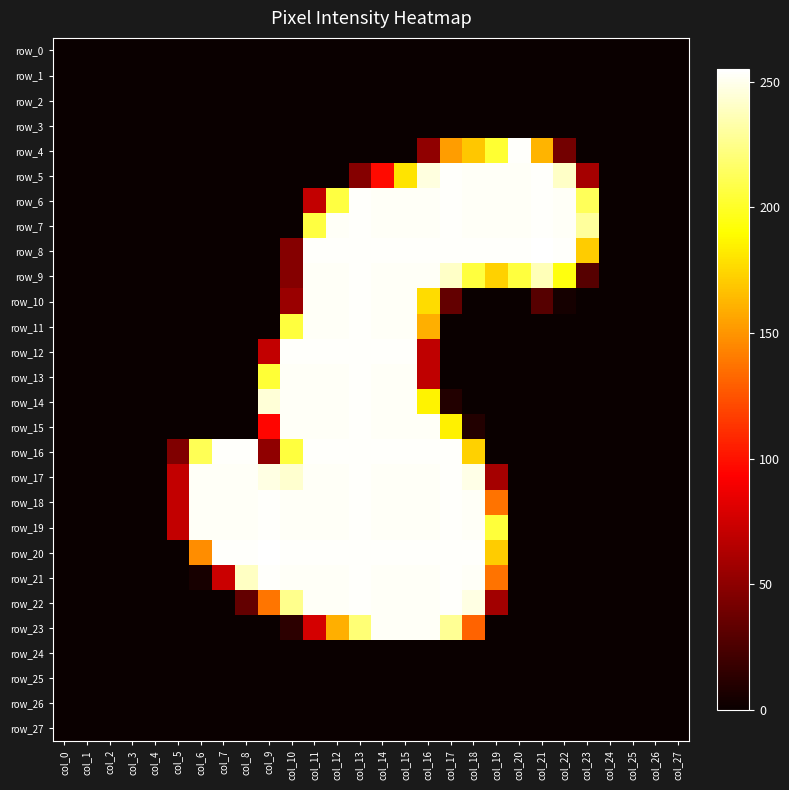

Reading left to right, extract all data points from this chart.

row_0: 0	0	0	0	0	0	0	0	0	0	0	0	0	0	0	0	0	0	0	0	0	0	0	0	0	0	0	0
row_1: 0	0	0	0	0	0	0	0	0	0	0	0	0	0	0	0	0	0	0	0	0	0	0	0	0	0	0	0
row_2: 0	0	0	0	0	0	0	0	0	0	0	0	0	0	0	0	0	0	0	0	0	0	0	0	0	0	0	0
row_3: 0	0	0	0	0	0	0	0	0	0	0	0	0	0	0	0	0	0	0	0	0	0	0	0	0	0	0	0
row_4: 0	0	0	0	0	0	0	0	0	0	0	0	0	0	0	0	51	153	169	203	254	162	40	0	0	0	0	0
row_5: 0	0	0	0	0	0	0	0	0	0	0	0	0	47	97	180	247	254	253	253	253	254	241	59	0	0	0	0
row_6: 0	0	0	0	0	0	0	0	0	0	0	70	207	254	253	253	253	254	253	253	253	254	253	213	0	0	0	0
row_7: 0	0	0	0	0	0	0	0	0	0	0	207	253	254	253	253	253	254	253	253	253	254	253	230	0	0	0	0
row_8: 0	0	0	0	0	0	0	0	0	0	47	254	254	254	254	254	254	254	254	254	254	255	254	171	0	0	0	0
row_9: 0	0	0	0	0	0	0	0	0	0	47	253	253	254	253	253	253	241	206	173	206	237	194	29	0	0	0	0
row_10: 0	0	0	0	0	0	0	0	0	0	55	253	253	254	253	253	177	34	0	0	0	29	4	0	0	0	0	0
row_11: 0	0	0	0	0	0	0	0	0	0	206	253	253	254	253	253	160	0	0	0	0	0	0	0	0	0	0	0
row_12: 0	0	0	0	0	0	0	0	0	70	254	254	254	254	254	254	69	0	0	0	0	0	0	0	0	0	0	0
row_13: 0	0	0	0	0	0	0	0	0	204	253	253	253	254	253	253	69	0	0	0	0	0	0	0	0	0	0	0
row_14: 0	0	0	0	0	0	0	0	0	245	253	253	253	254	253	253	186	9	0	0	0	0	0	0	0	0	0	0
row_15: 0	0	0	0	0	0	0	0	0	95	253	253	253	254	253	253	253	185	9	0	0	0	0	0	0	0	0	0
row_16: 0	0	0	0	0	45	212	254	254	51	206	254	254	254	254	254	254	254	173	0	0	0	0	0	0	0	0	0
row_17: 0	0	0	0	0	70	253	253	253	248	243	253	253	254	253	253	253	254	249	59	0	0	0	0	0	0	0	0
row_18: 0	0	0	0	0	70	253	253	253	254	253	253	253	254	253	253	253	254	253	137	0	0	0	0	0	0	0	0
row_19: 0	0	0	0	0	70	253	253	253	254	253	253	253	254	253	253	253	254	253	205	0	0	0	0	0	0	0	0
row_20: 0	0	0	0	0	0	147	254	254	255	254	254	254	254	254	254	254	254	254	171	0	0	0	0	0	0	0	0
row_21: 0	0	0	0	0	0	5	73	240	254	253	253	253	254	253	253	253	254	253	137	0	0	0	0	0	0	0	0
row_22: 0	0	0	0	0	0	0	0	34	138	226	253	253	254	253	253	253	254	248	58	0	0	0	0	0	0	0	0
row_23: 0	0	0	0	0	0	0	0	0	0	13	77	160	220	253	253	253	228	131	0	0	0	0	0	0	0	0	0
row_24: 0	0	0	0	0	0	0	0	0	0	0	0	0	0	0	0	0	0	0	0	0	0	0	0	0	0	0	0
row_25: 0	0	0	0	0	0	0	0	0	0	0	0	0	0	0	0	0	0	0	0	0	0	0	0	0	0	0	0
row_26: 0	0	0	0	0	0	0	0	0	0	0	0	0	0	0	0	0	0	0	0	0	0	0	0	0	0	0	0
row_27: 0	0	0	0	0	0	0	0	0	0	0	0	0	0	0	0	0	0	0	0	0	0	0	0	0	0	0	0